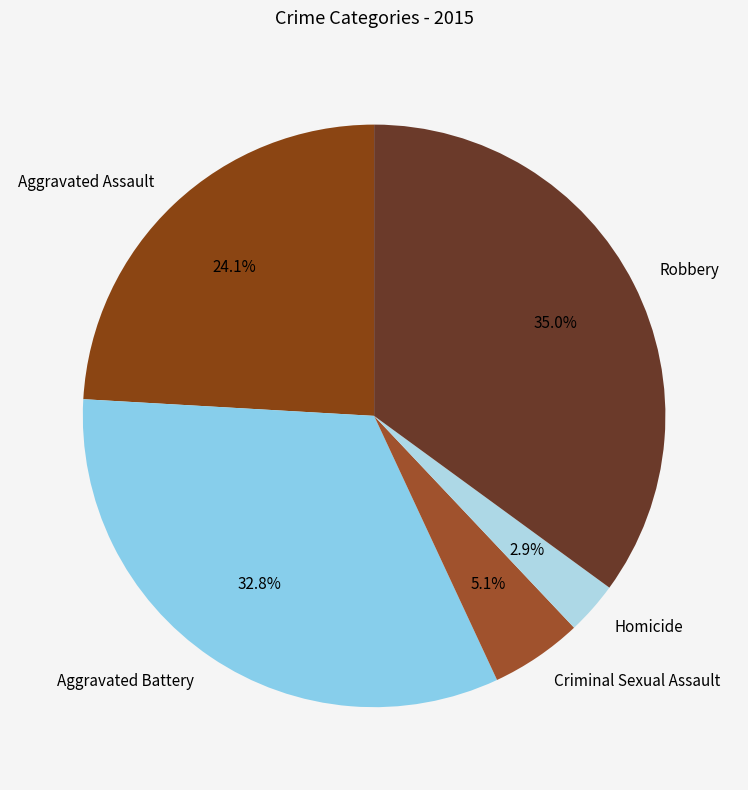

What is the smallest slice in the pie chart?

Homicide